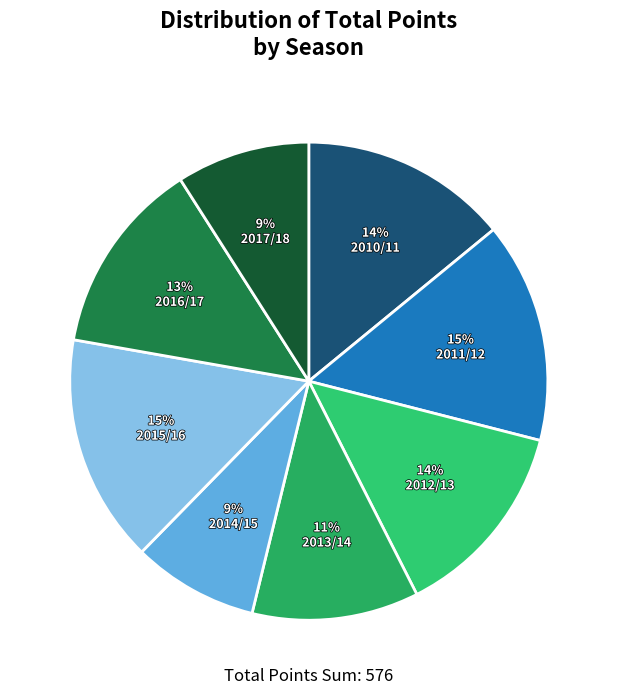

Count the number of slices in the pie.

8